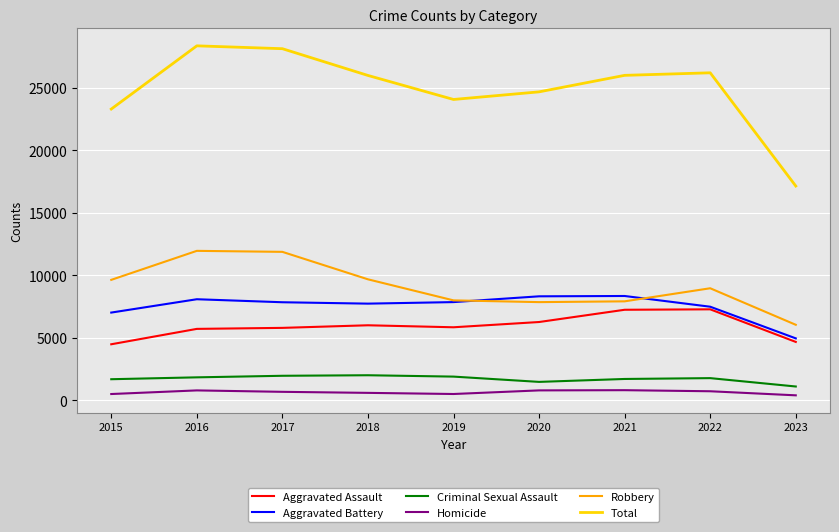

True or false: Aggravated Battery and Total intersect in this chart.

False